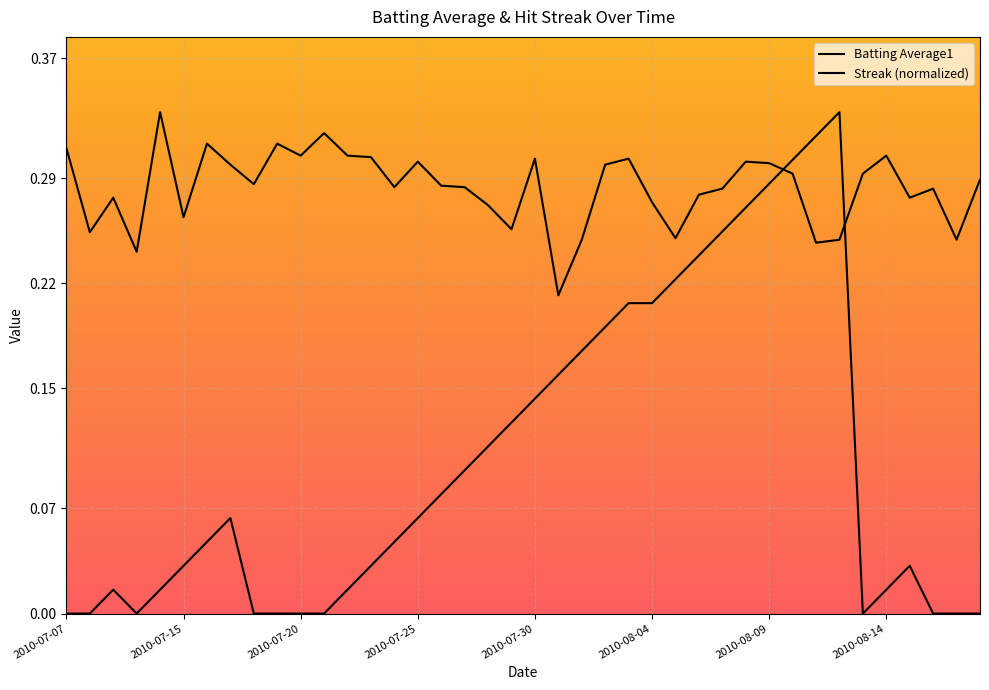

How many times do Streak and Batting Average1 cross each other?

2